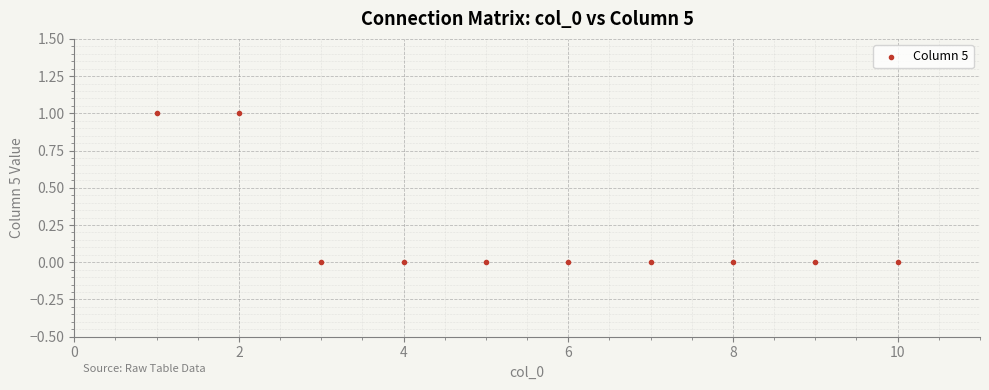

What is the average X value?

6